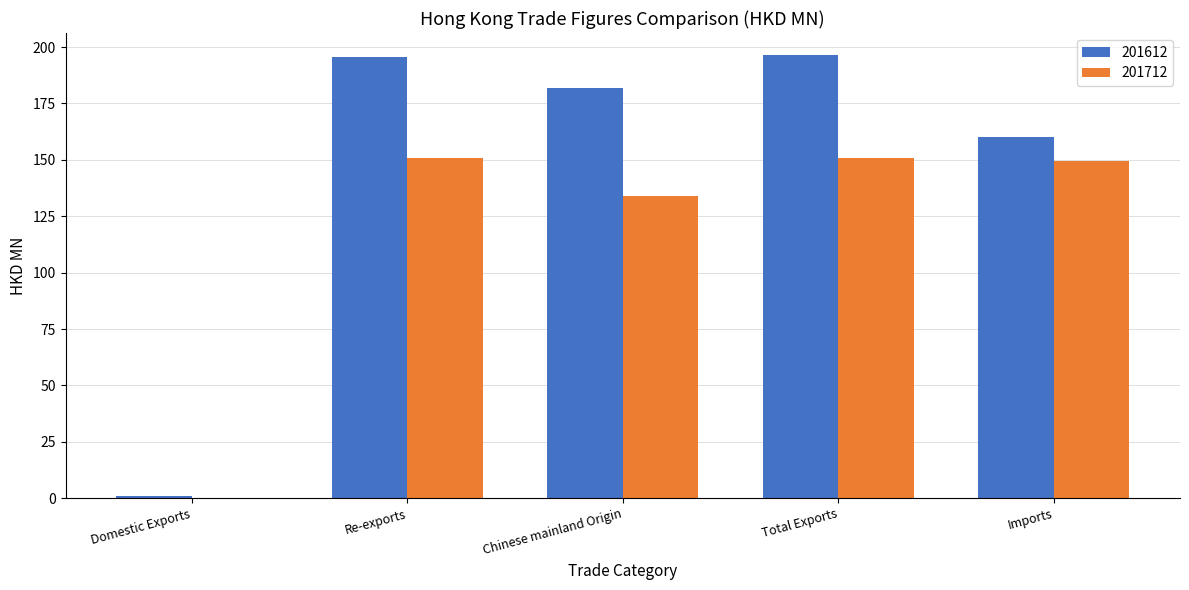

What is the maximum value for 201612?

196.4